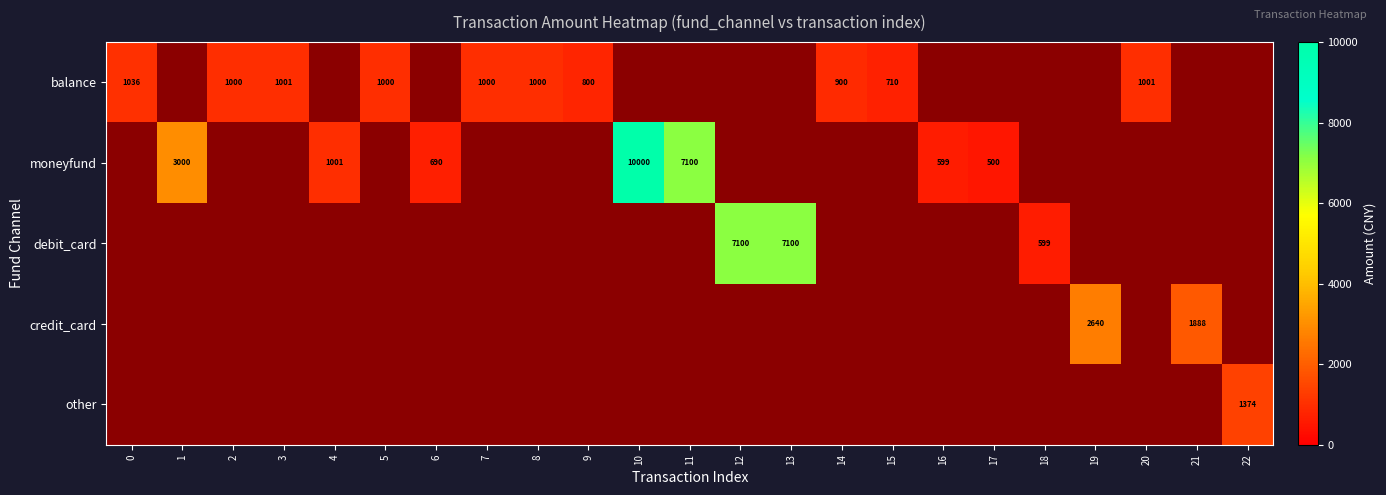

The value of debit_card at 13 is 7100. True or false?

True